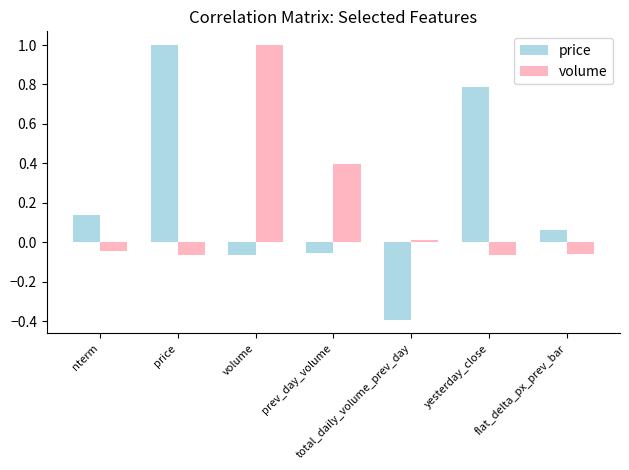

What is the total value across all series at prev_day_volume?

0.3